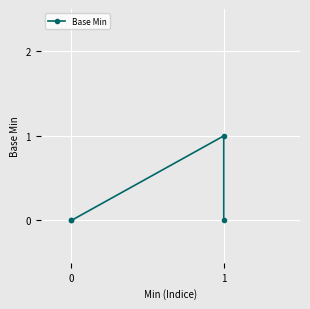

What is the sum of all values?

1